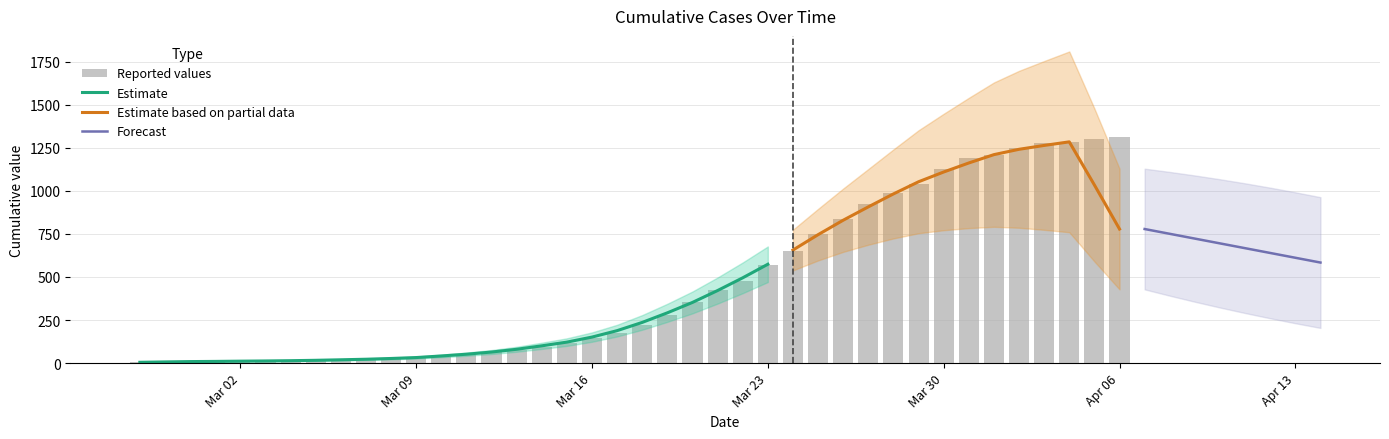

Does the chart contain stacked bars?

No